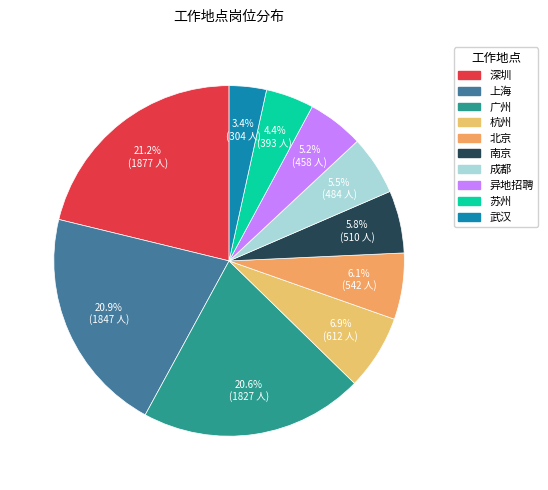

Does any single category account for the majority?

No